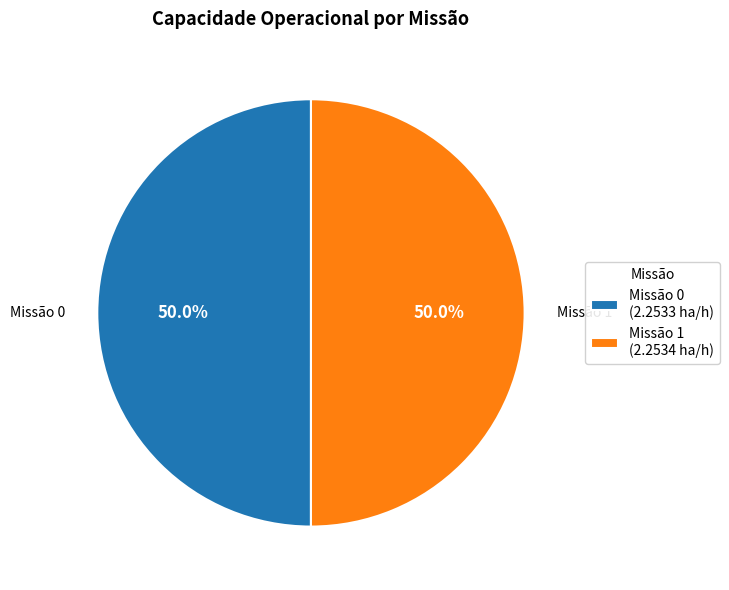

Combined, do Missão 0 and Missão 1 account for over 50%?

Yes